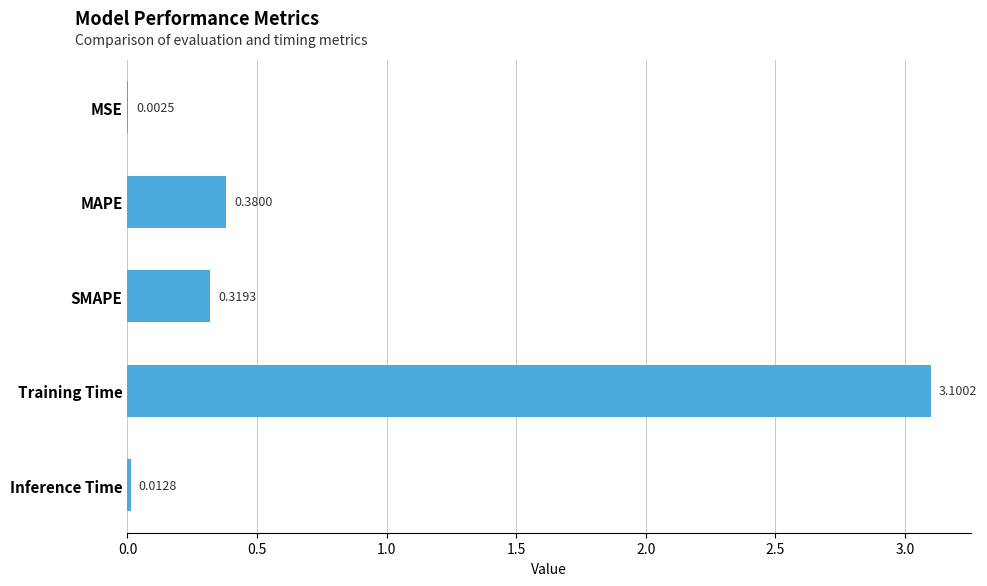

Are the bars horizontal?

Yes